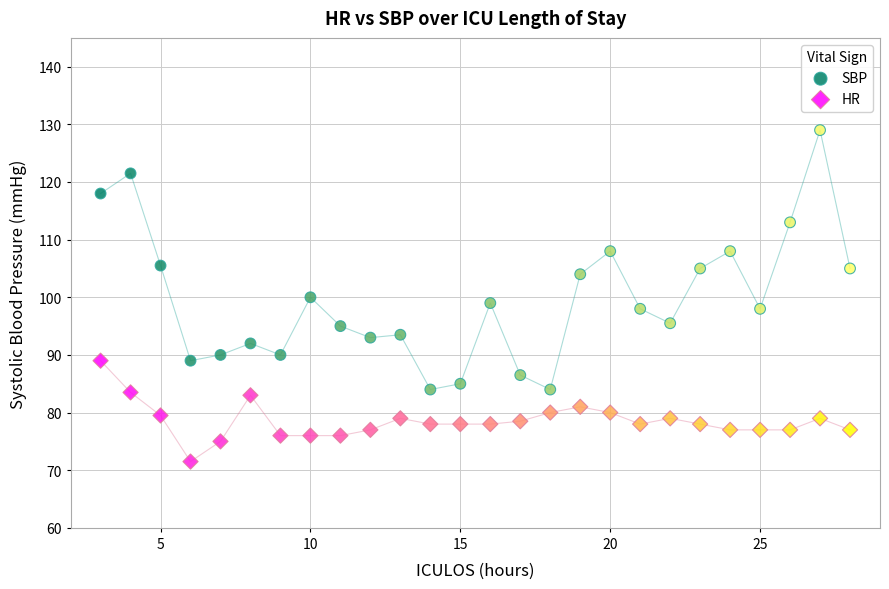

What are all the series names shown in the legend?

SBP, HR